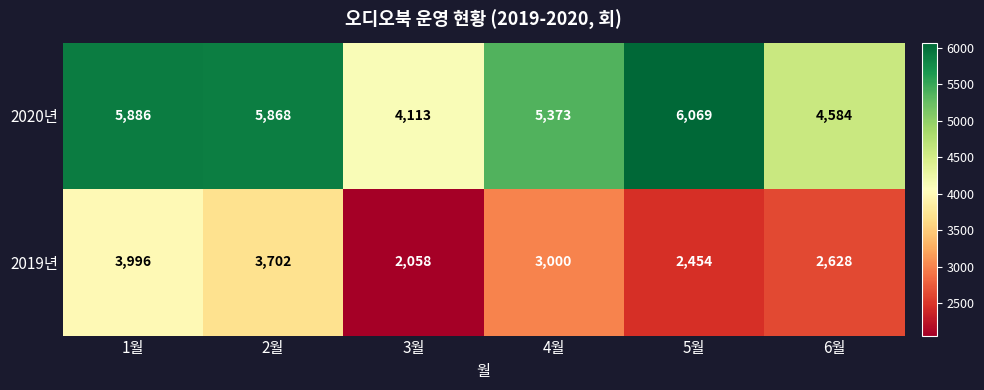

At which label does 2020년 reach its minimum?

3월